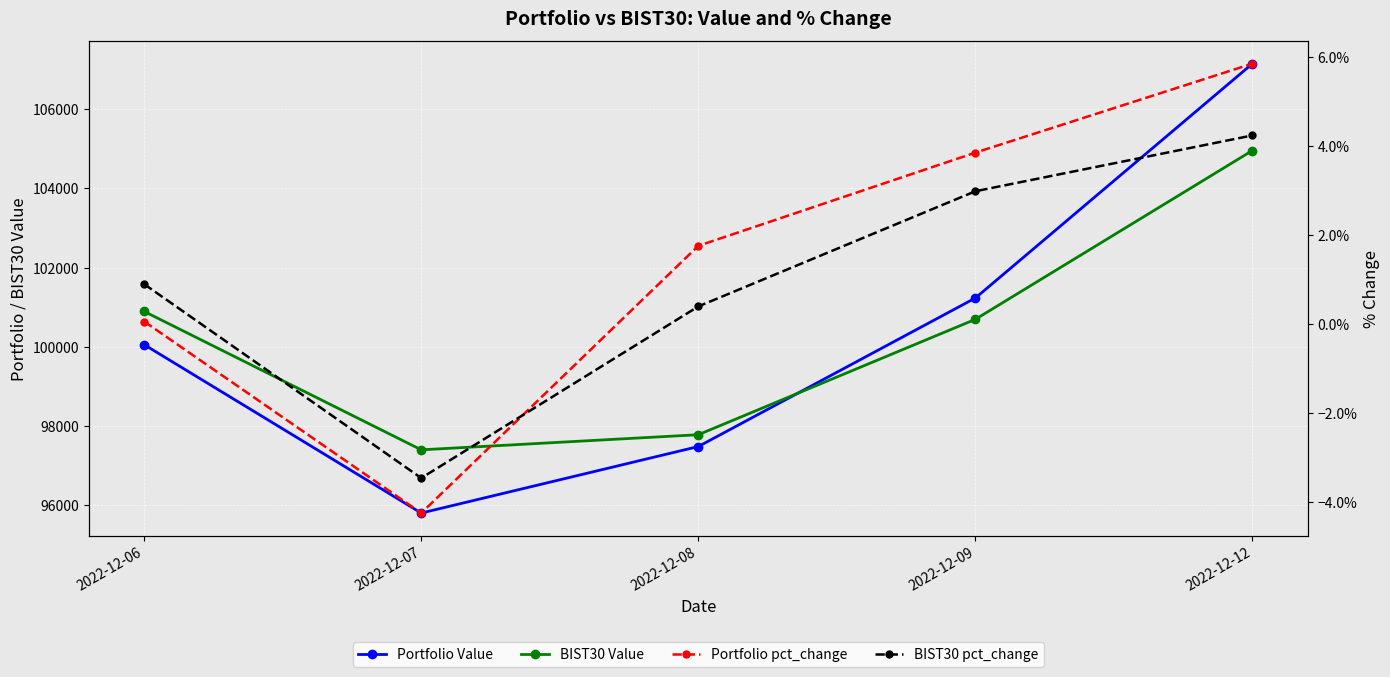

True or false: BIST30 pct_change has more than 0 interior local peaks.

False